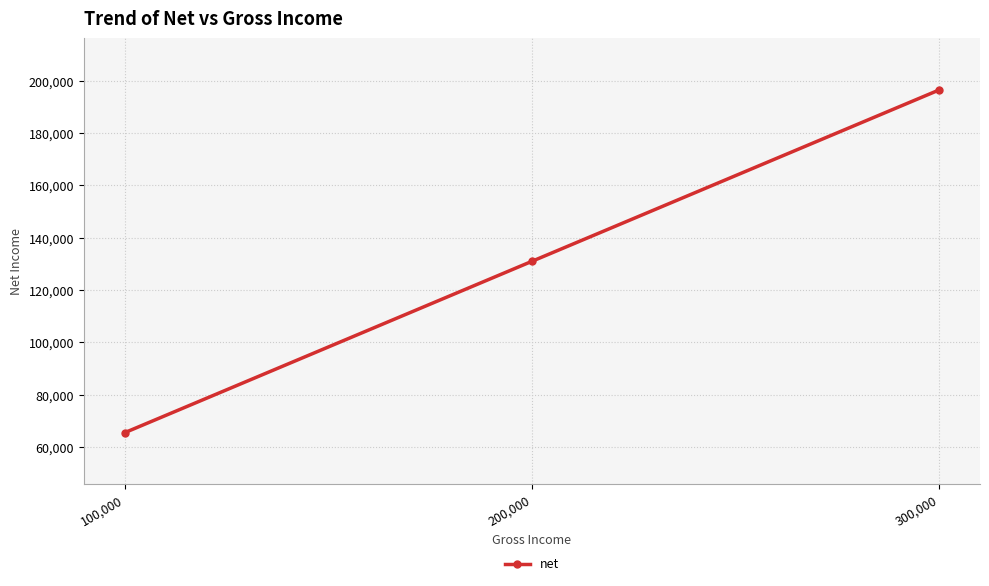

How many lines are shown in the chart?

1